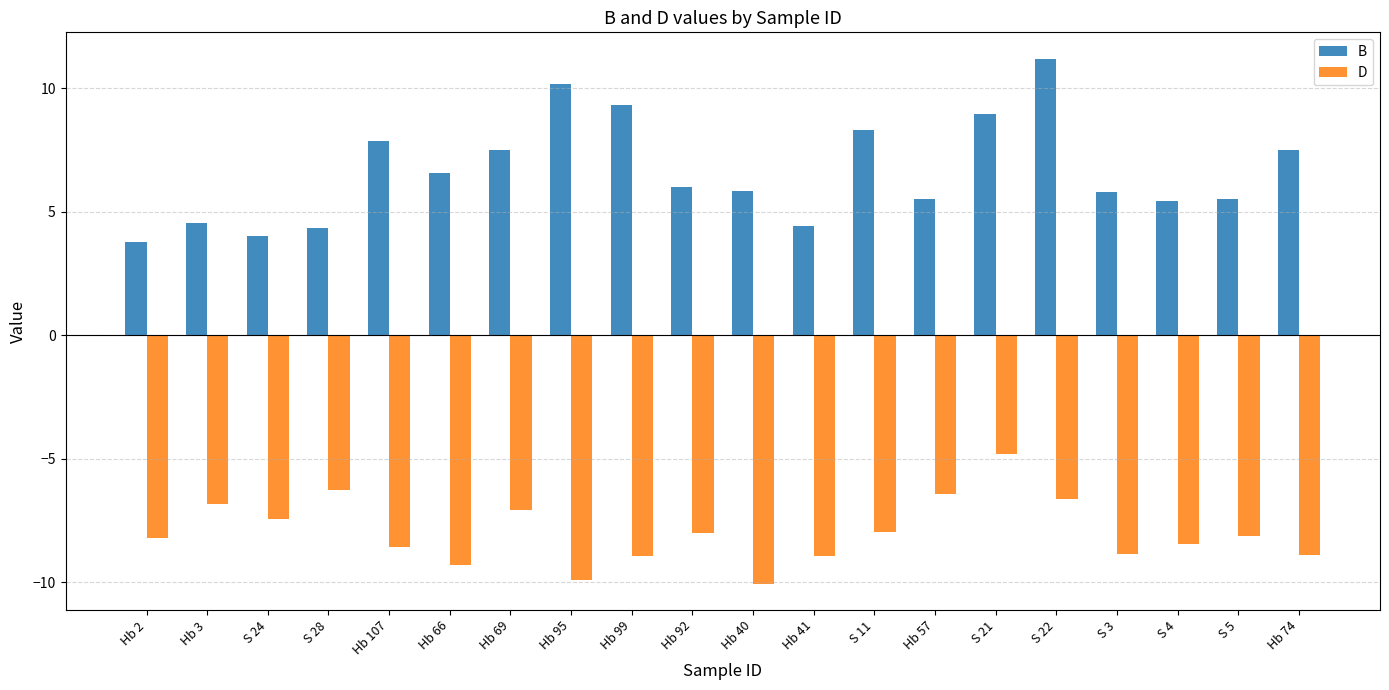

Which series has the largest range (max minus min)?

B